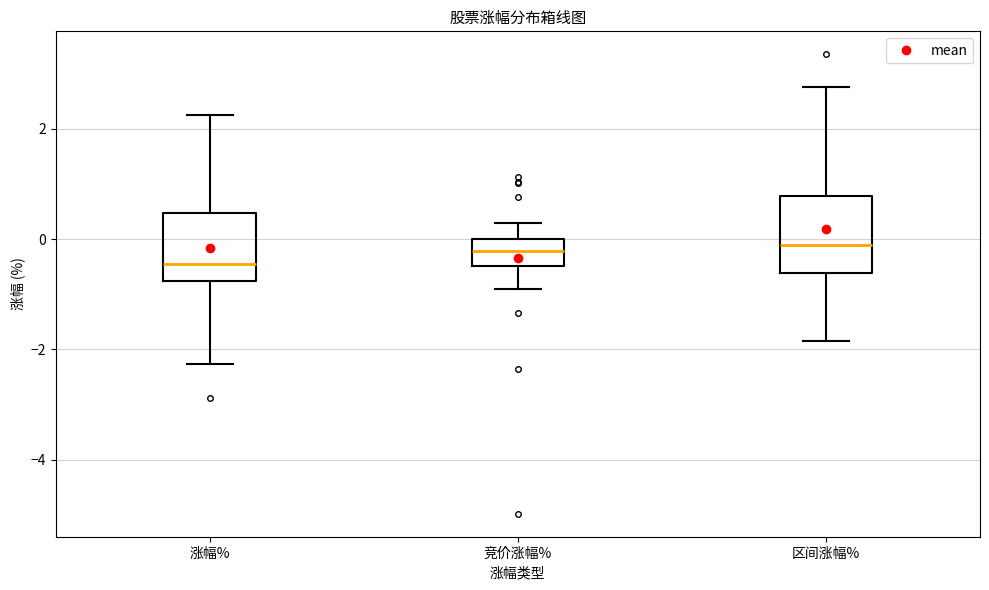

Reading left to right, transcribe this box plot: for each box, give where its median line is, the range the box spans, and where its two whiskers end, as read against the y-axis. The values are not printed on the chart, so give them approximately, as read against the axis.

涨幅%: median -0.4, box -0.8 to 0.4, whiskers -2.2 to 2.2
竞价涨幅%: median -0.2, box -0.4 to 0.0, whiskers -1.0 to 0.2
区间涨幅%: median -0.2, box -0.6 to 0.8, whiskers -1.8 to 2.8